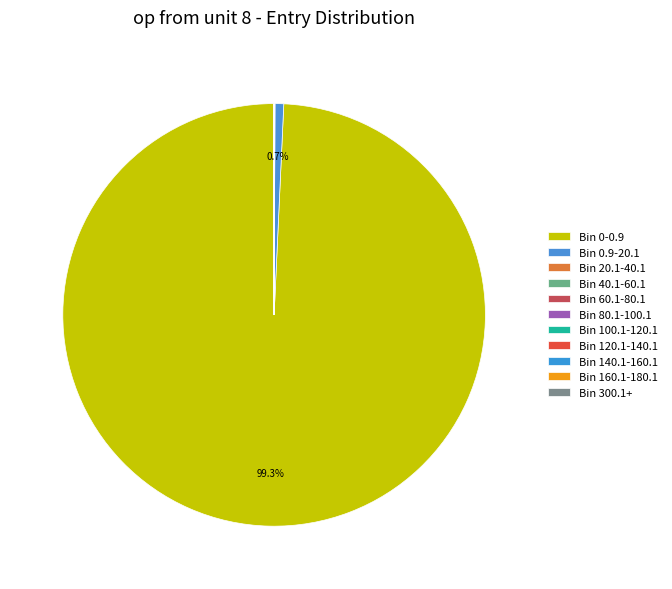

The Bin 40.1-60.1 slice represents 7% of the pie. True or false?

False